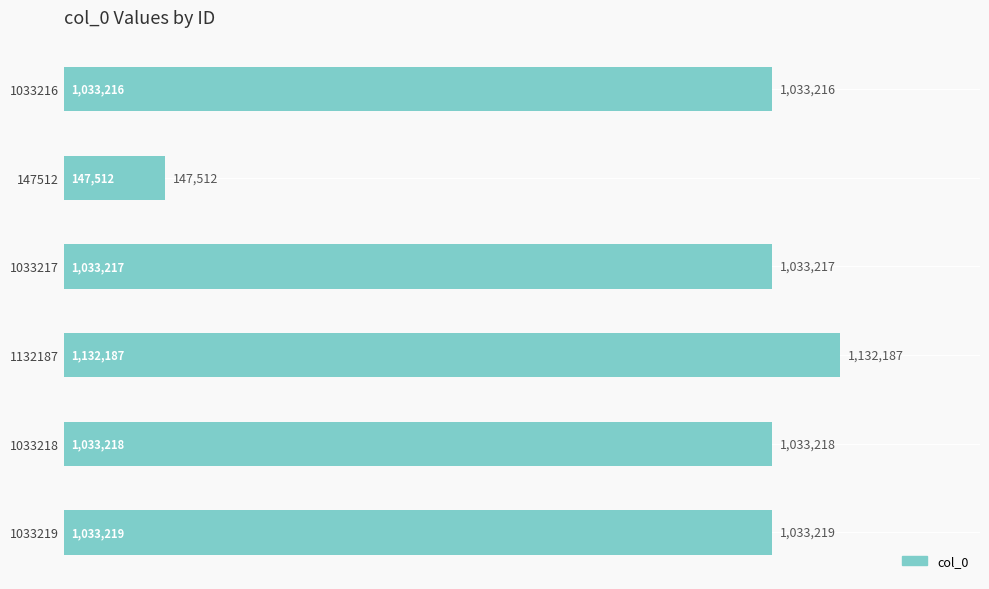

Rank the categories by value from lowest to highest.

147512, 1033216, 1033217, 1033218, 1033219, 1132187